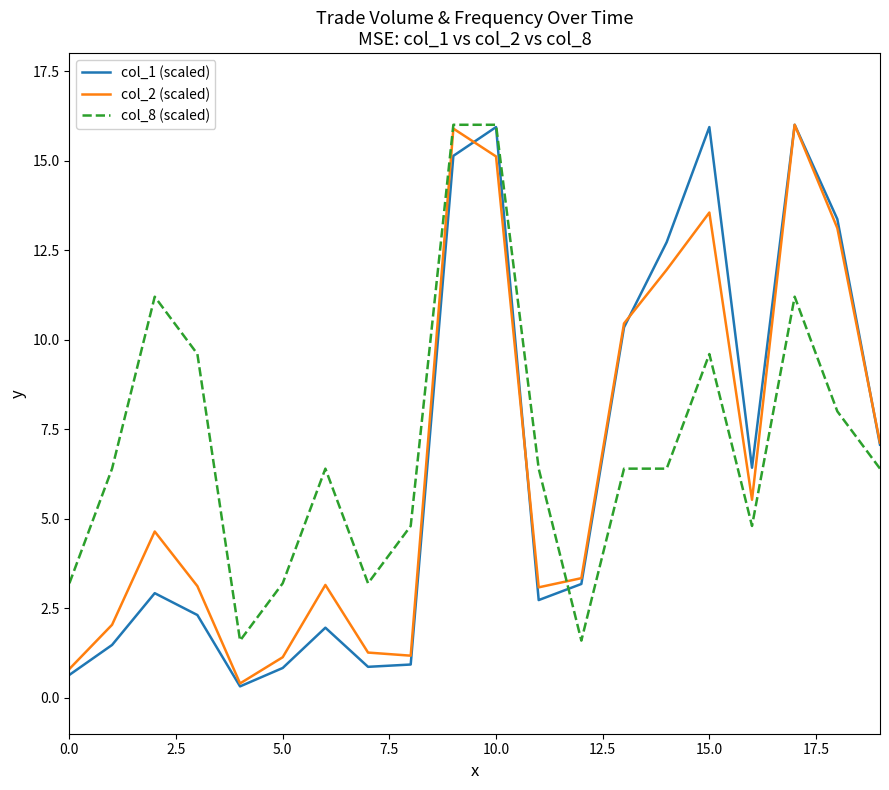

What is the difference between the second highest and minimum values in the col_2 (scaled) series?

15.5